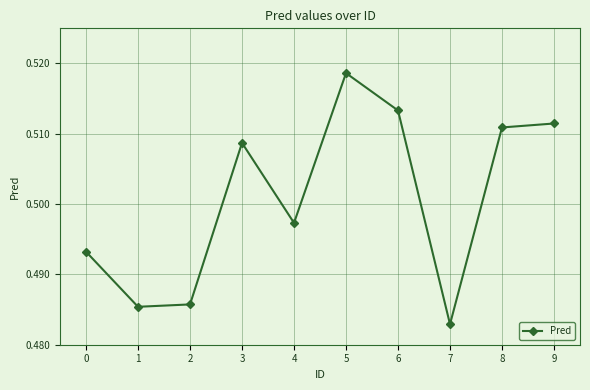

What is the sum of all values?

5.0